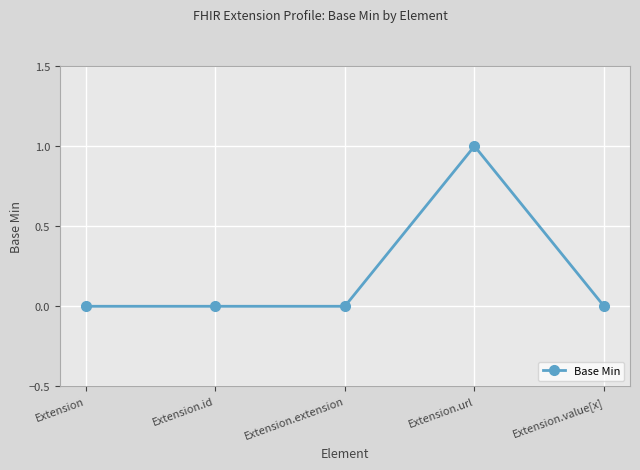

What is the change in value from Extension.url to Extension.value[x]?

-1